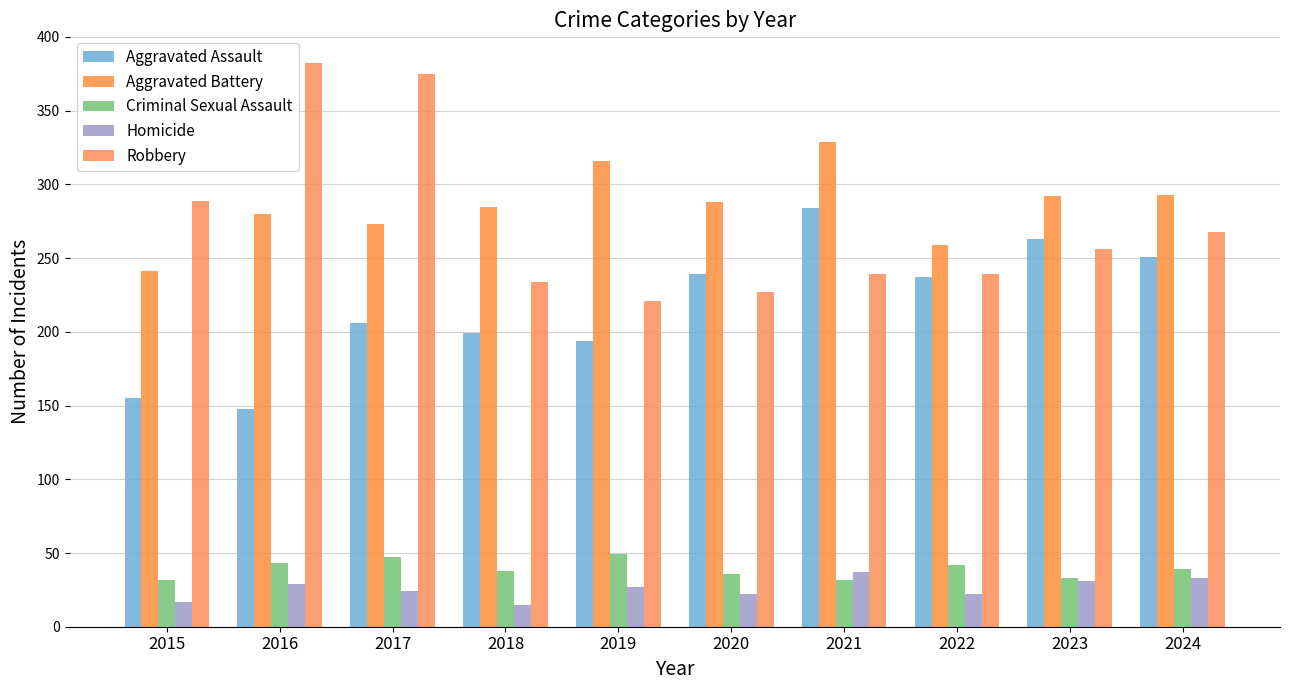

What is the total value across all series at 2024?

884